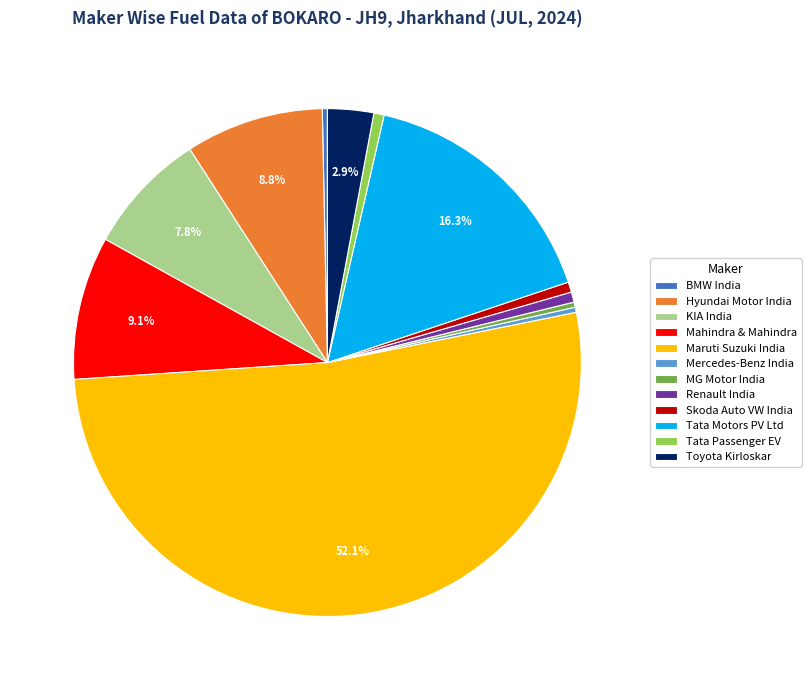

Between Hyundai Motor India and KIA India, which is larger?

Hyundai Motor India